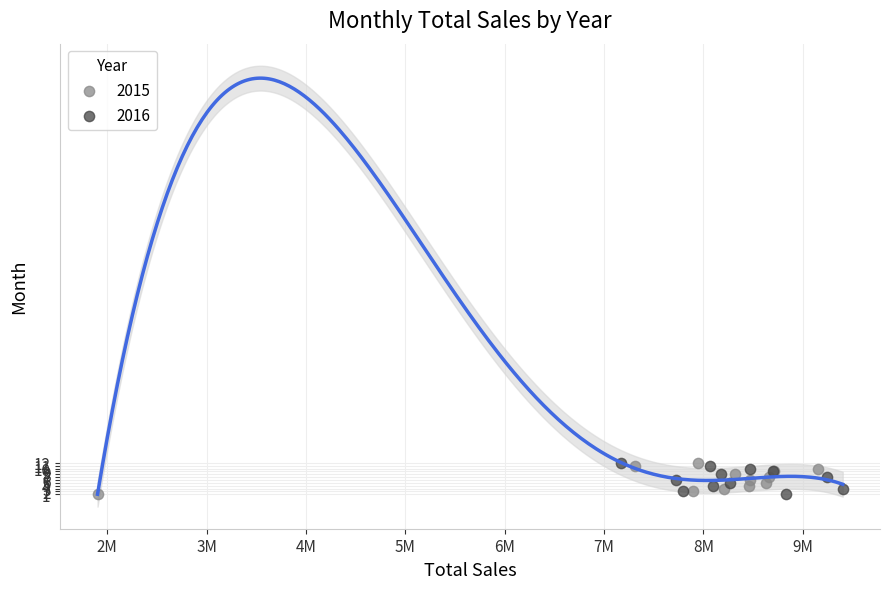

What are all the series names shown in the legend?

2015, 2016